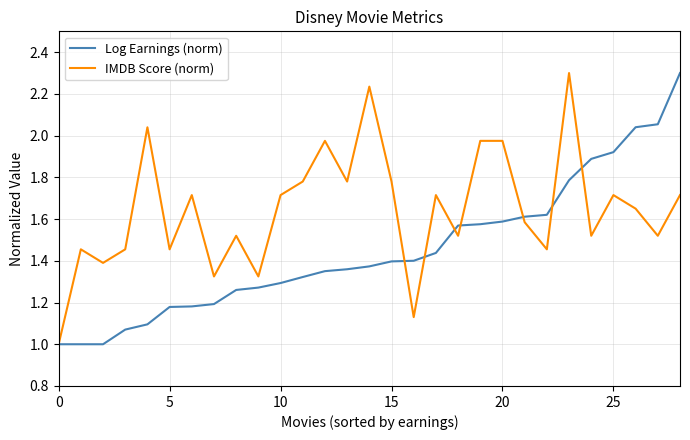

What is the maximum value shown in the chart?

2.3